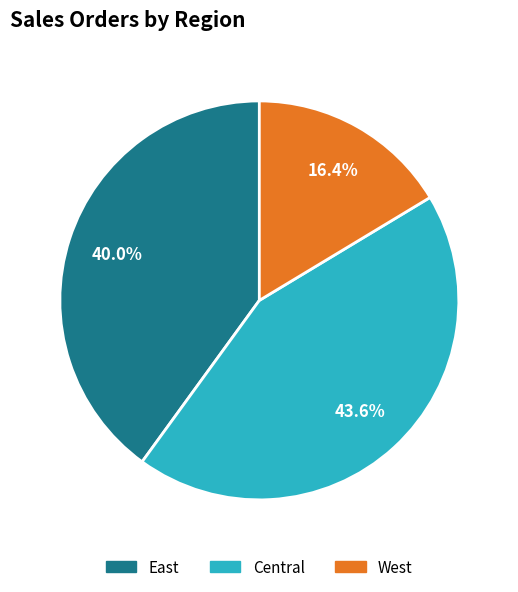

To the nearest percent, what portion does Central represent?

44%